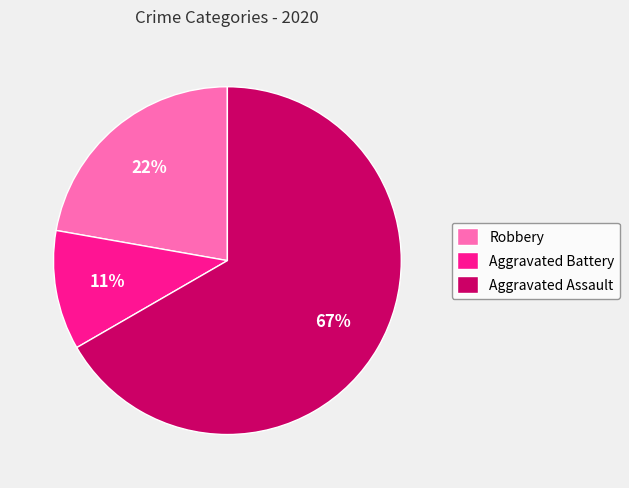

Does Robbery account for over 50% of the chart?

No